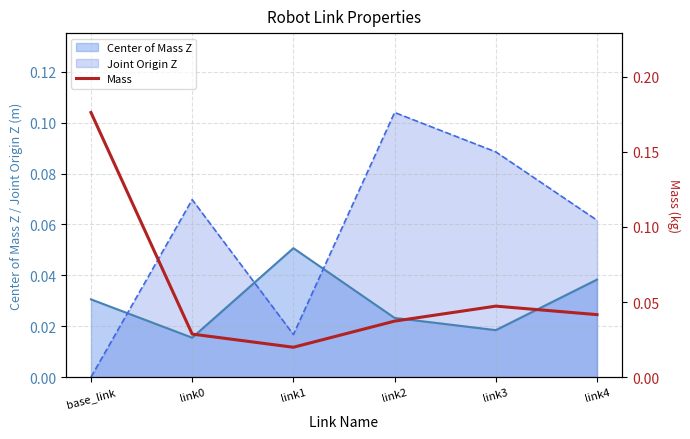

True or false: Joint Origin Z and Center of Mass Z cross at least once.

True